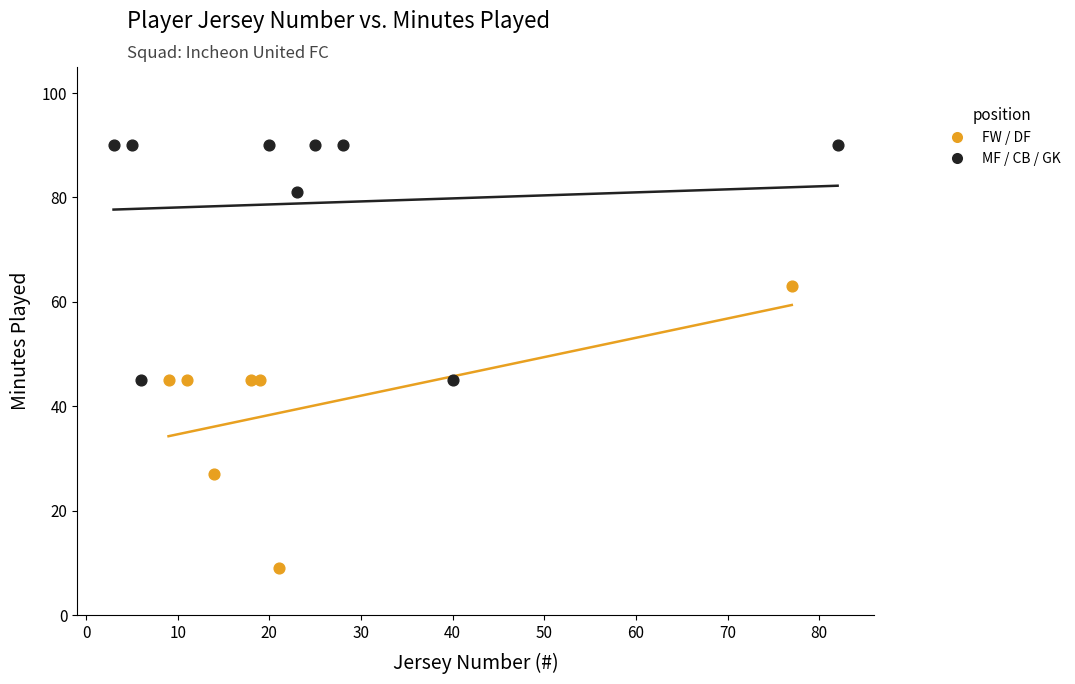

Which series has the widest spread of Y values?

FW / DF